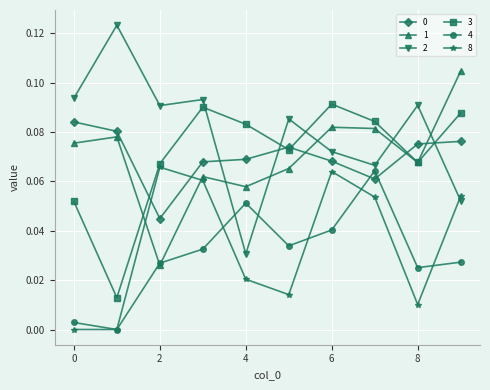

True or false: 8 and 1 cross at least once.

True